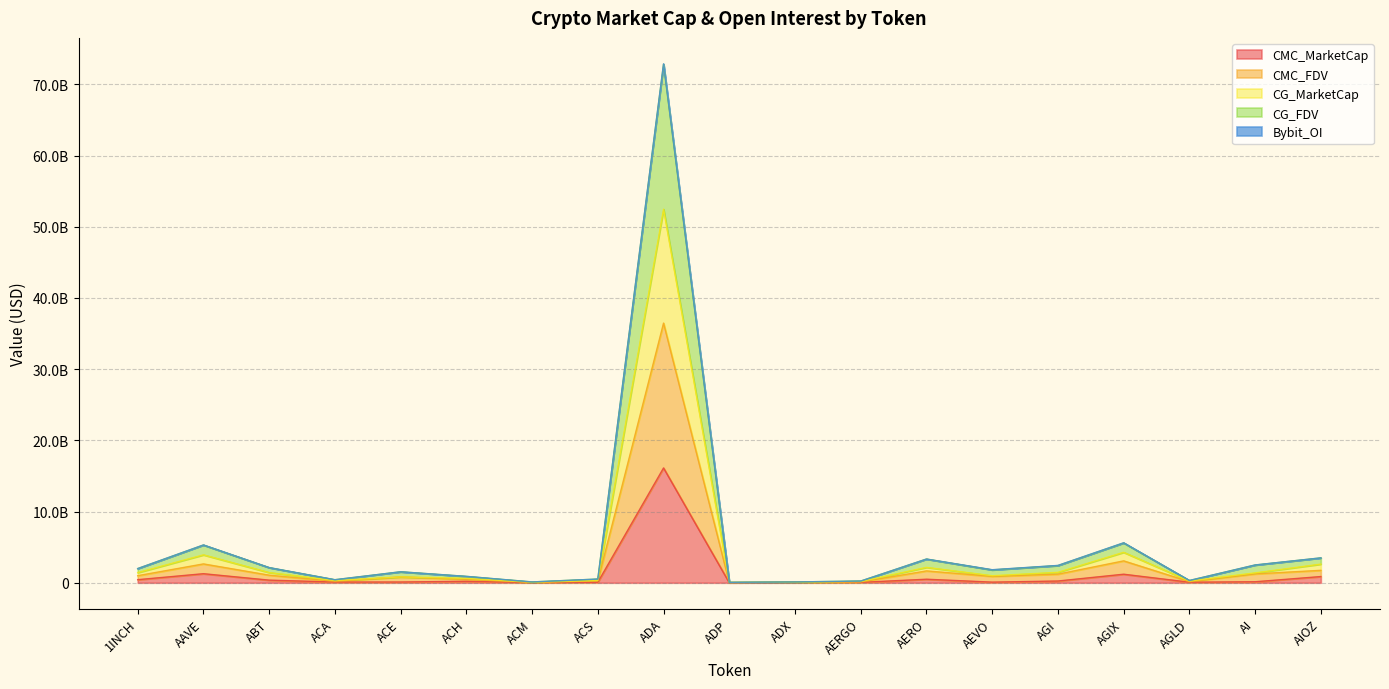

Between ADP and AGI, which series saw the biggest shift?

CG_FDV